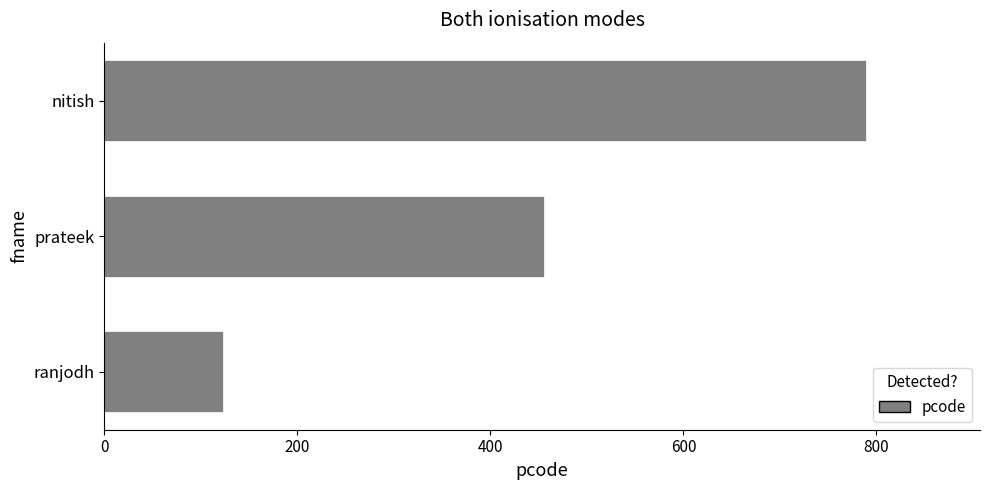

What is the approximate value at prateek?

456